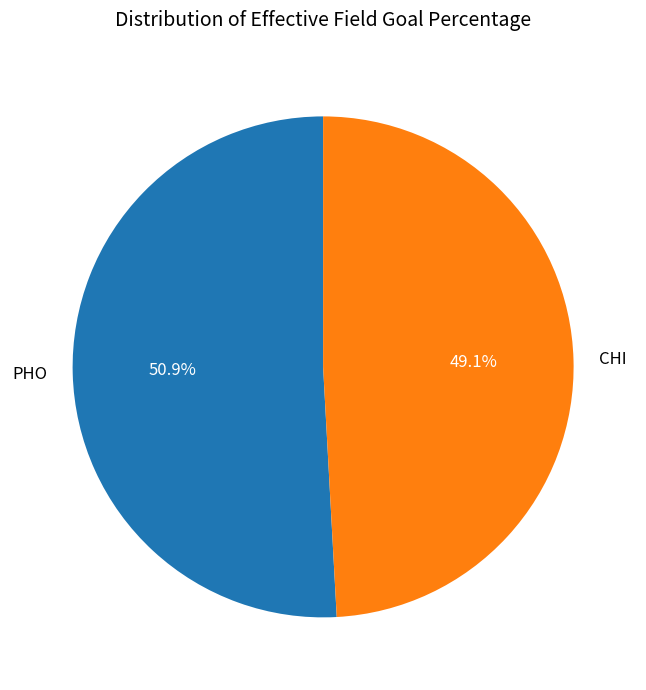

Which category accounts for the majority?

PHO